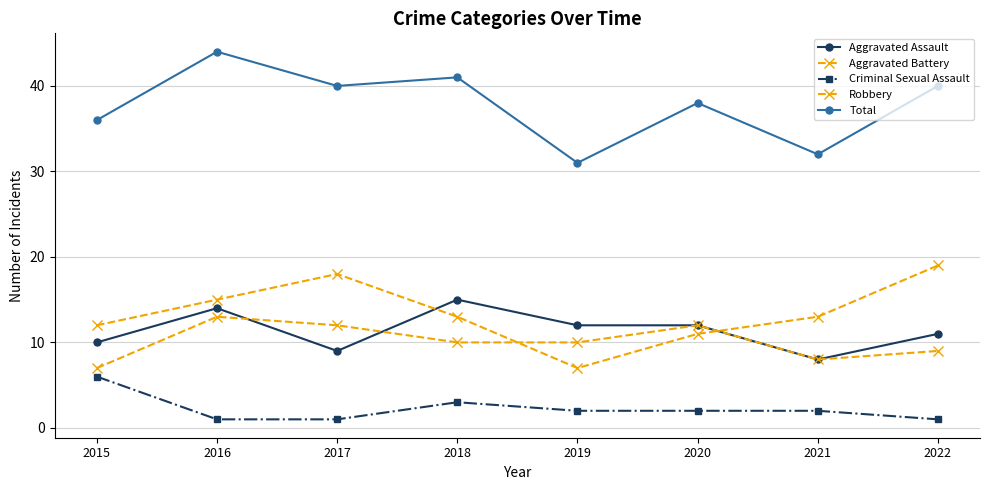

What is the greatest value displayed?

44